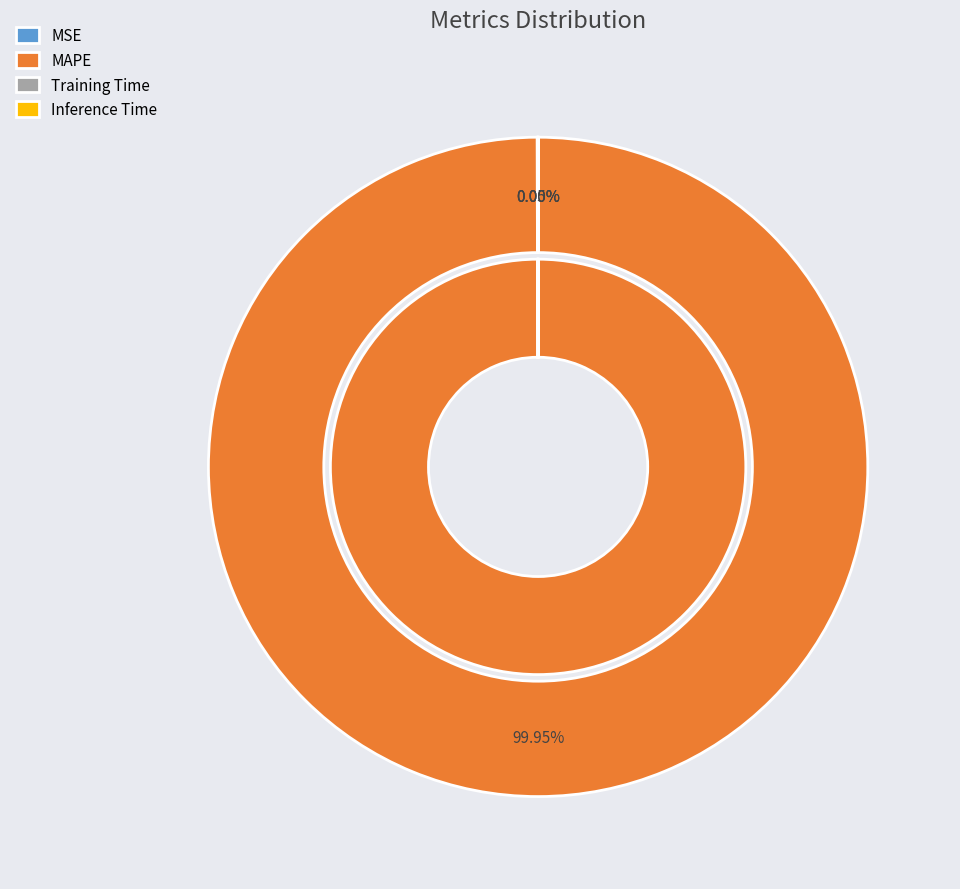

Is there a majority slice in this chart?

Yes